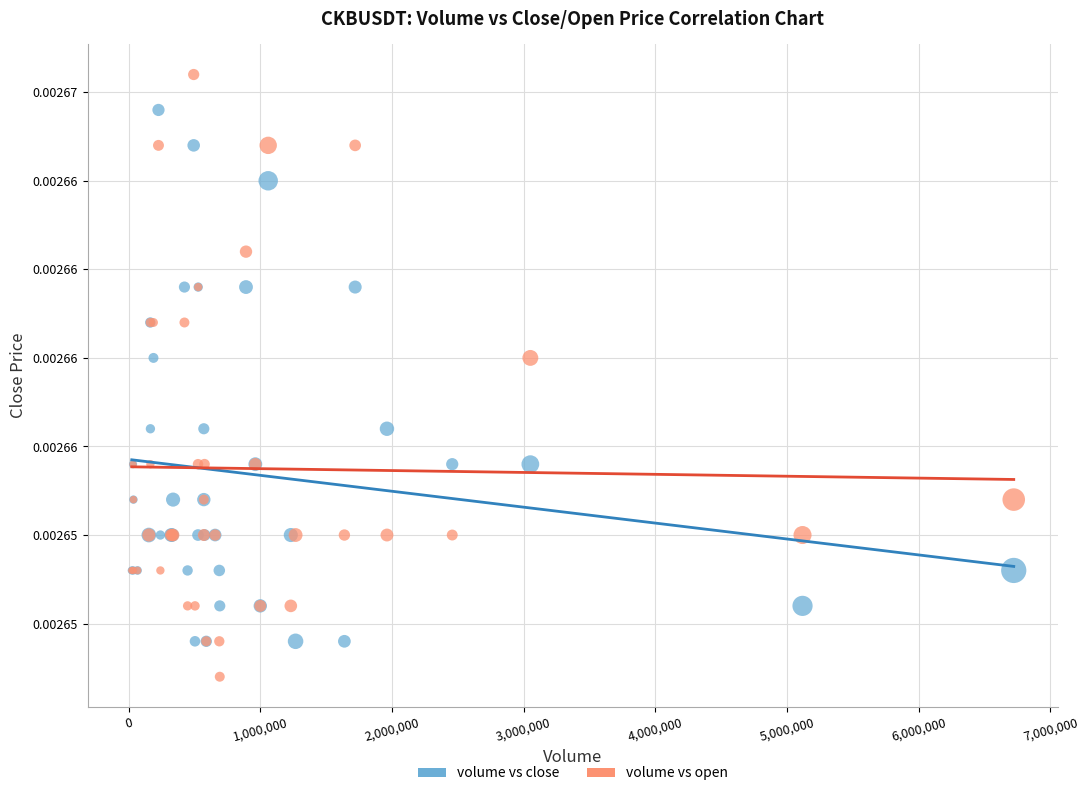

What are all the series names shown in the legend?

volume vs close, volume vs open